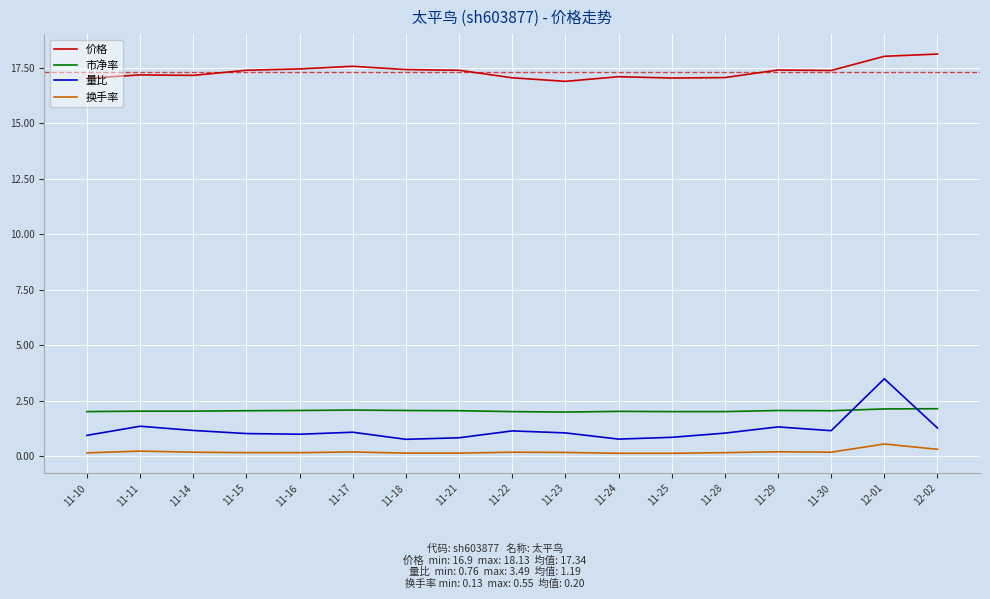

True or false: 量比 and 市净率 cross at least once.

True